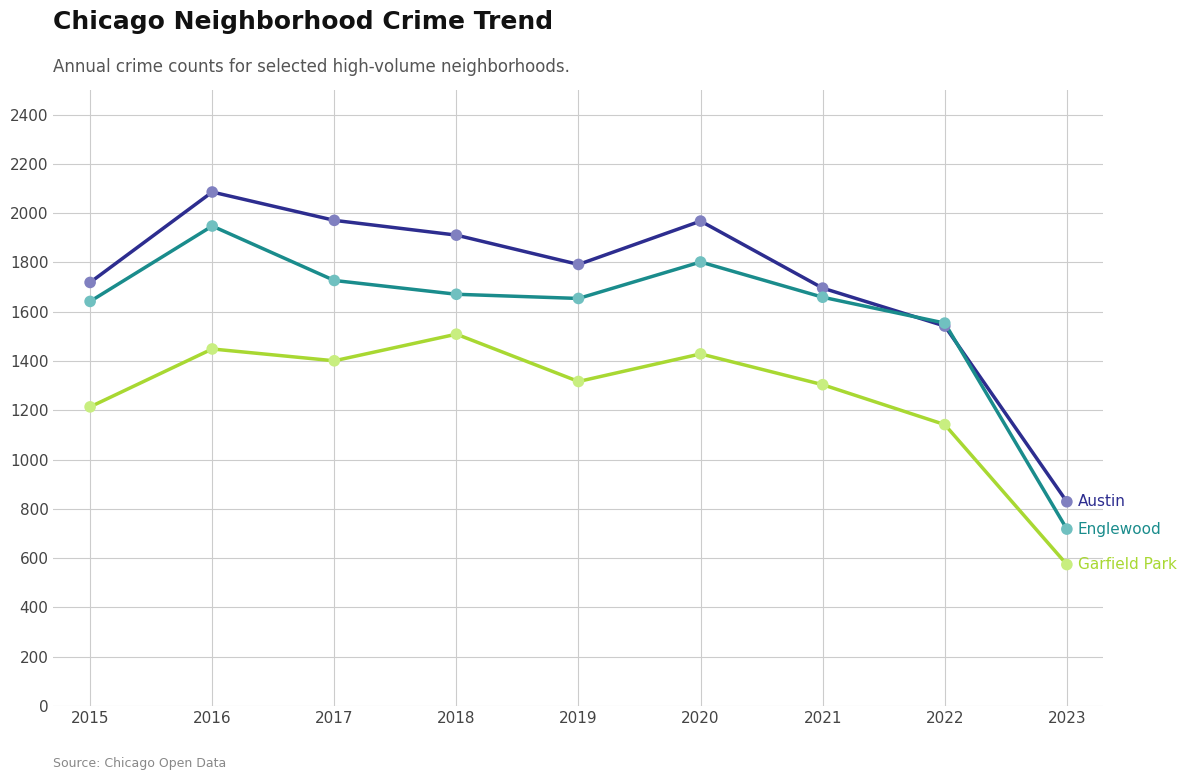

What is the spread (max minus min) of values at 2022?

412